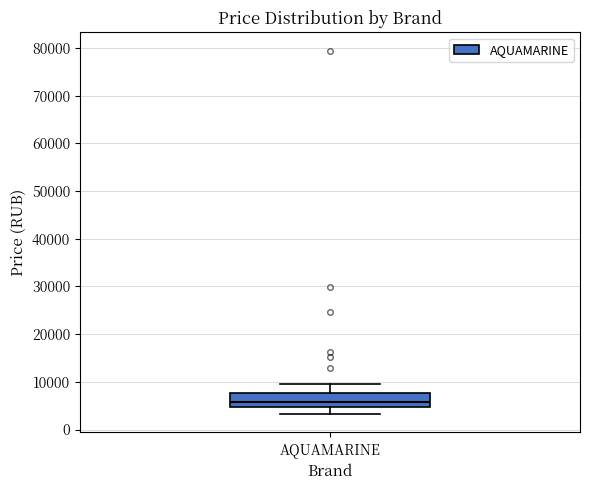

Transcribe this box plot: give where the median line is, the range the box spans, and where the two whiskers end, as read against the y-axis. The values are not printed on the chart, so give them approximately, as read against the axis.

median 6000, box 5000 to 8000, whiskers 3000 to 10000